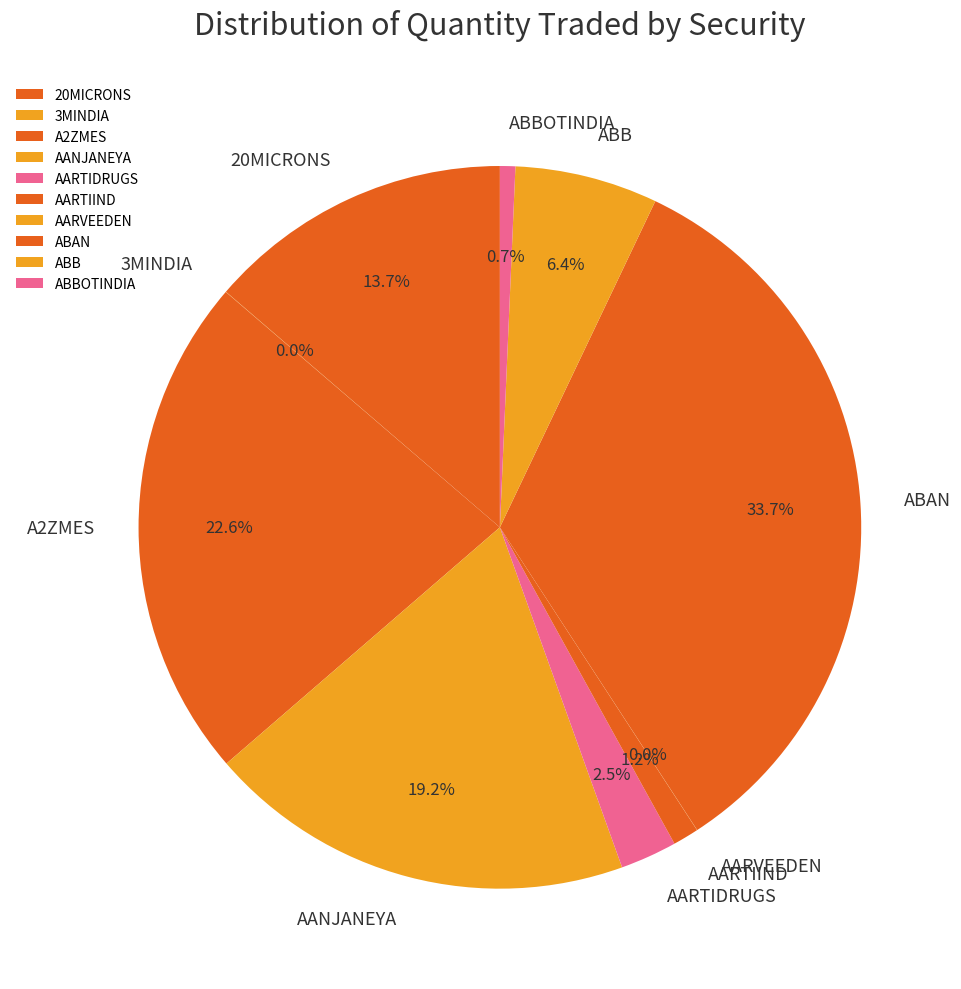

Does any single category account for the majority?

No